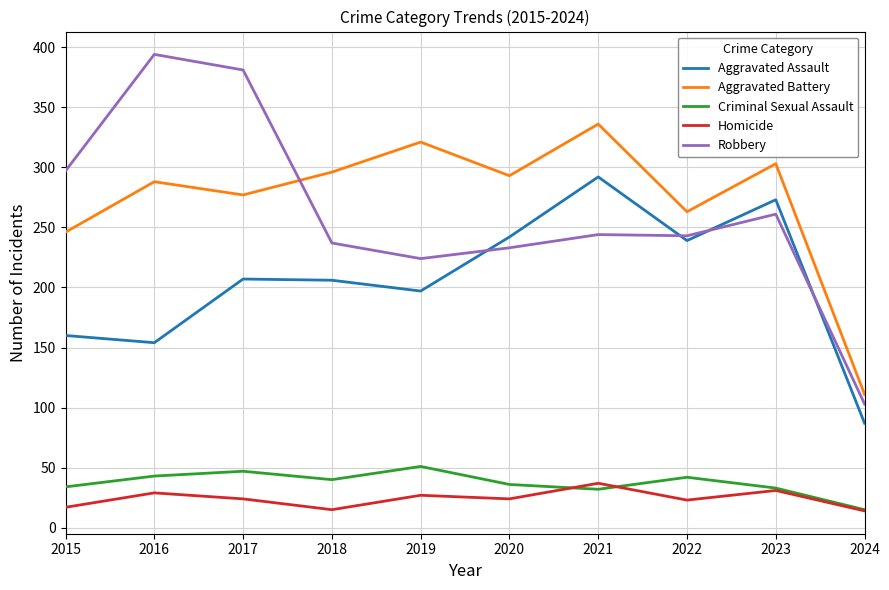

The Aggravated Battery series shows 296 at 2018. True or false?

True